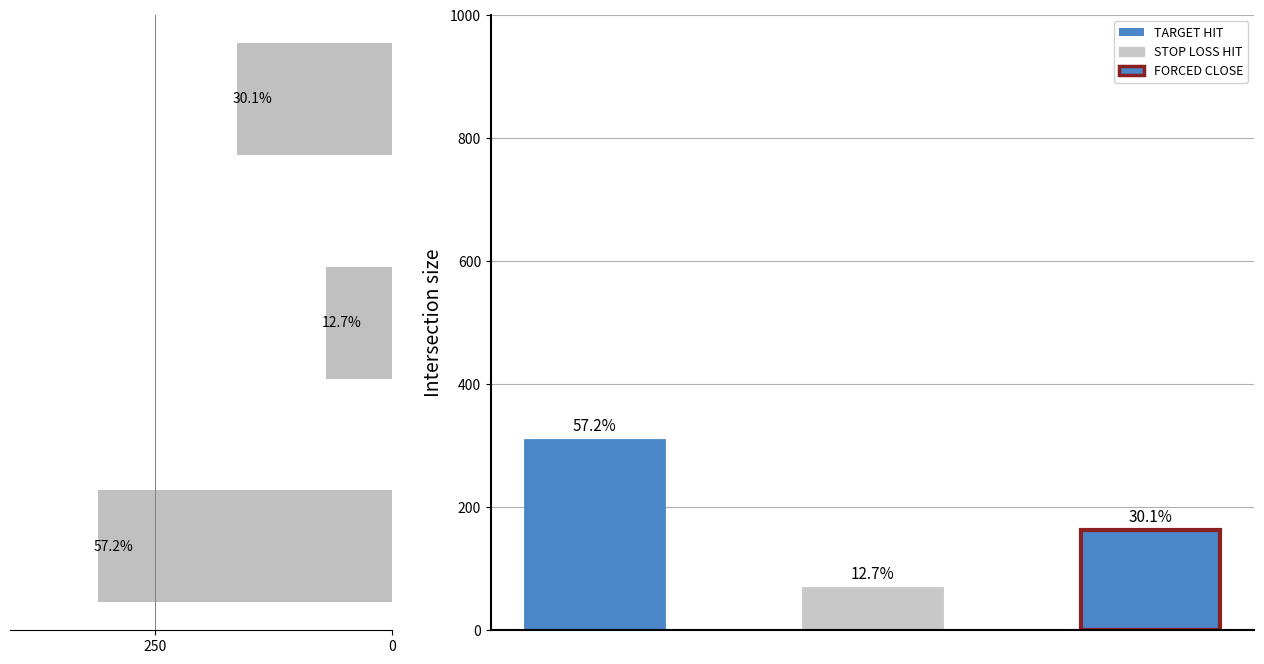

Count the number of values greater than 163.

1